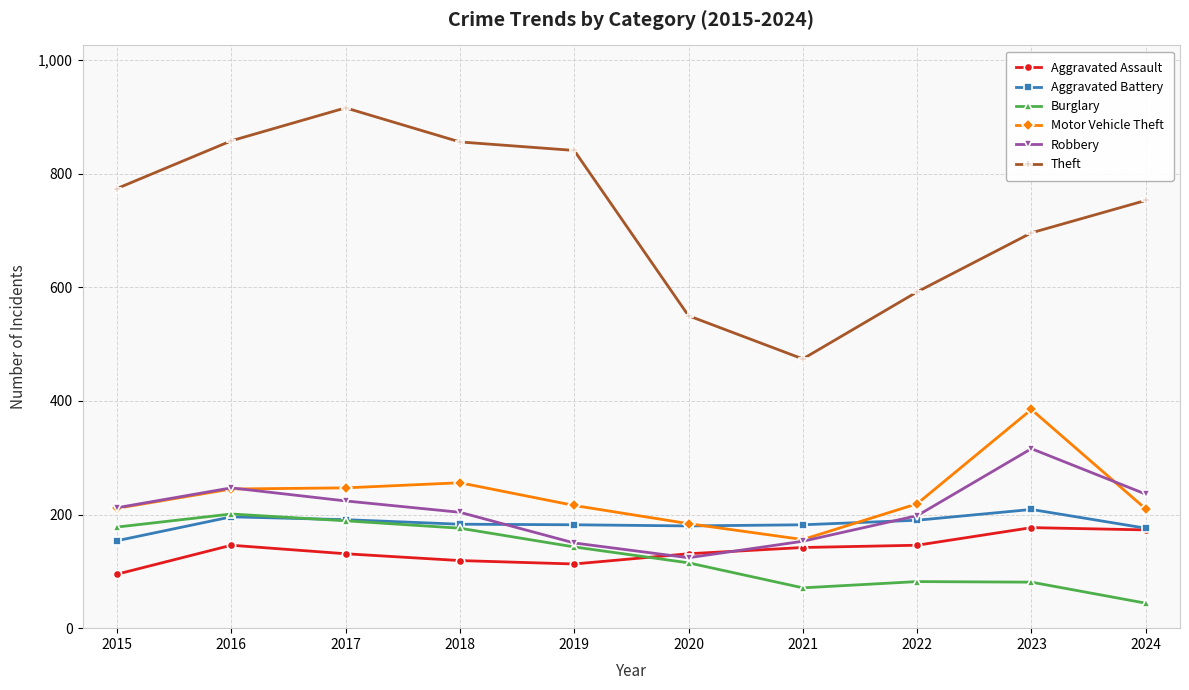

At which label does Robbery reach its minimum?

2020